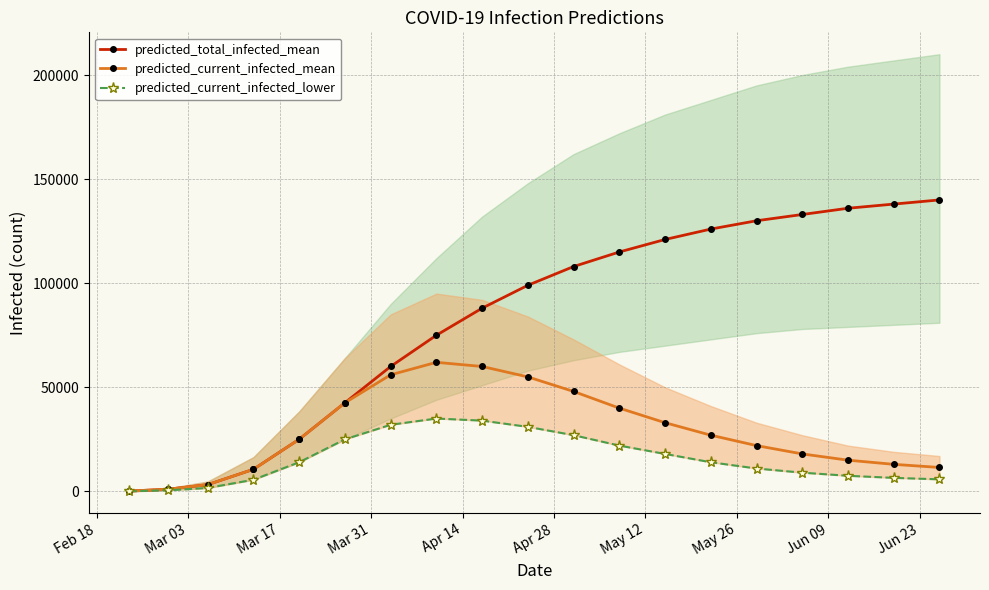

What is the highest value of the predicted_current_infected_mean series?

62000